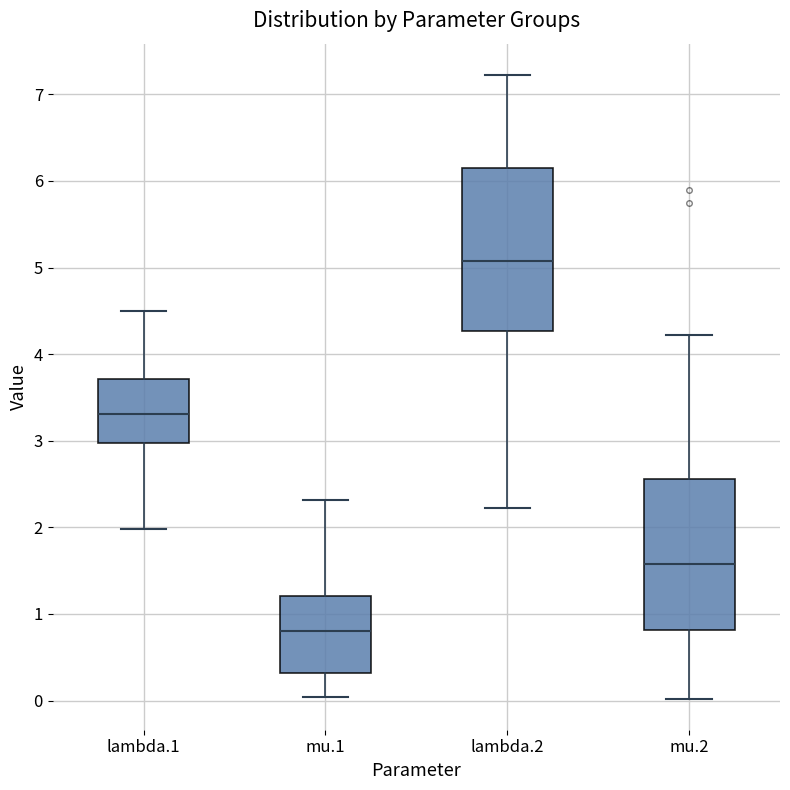

Reading left to right, transcribe this box plot: for each box, give where its median line is, the range the box spans, and where its two whiskers end, as read against the y-axis. The values are not printed on the chart, so give them approximately, as read against the axis.

lambda.1: median 3.3, box 3.0 to 3.7, whiskers 2.0 to 4.5
mu.1: median 0.8, box 0.3 to 1.2, whiskers 0.0 to 2.3
lambda.2: median 5.1, box 4.3 to 6.1, whiskers 2.2 to 7.2
mu.2: median 1.6, box 0.8 to 2.6, whiskers 0.0 to 4.2